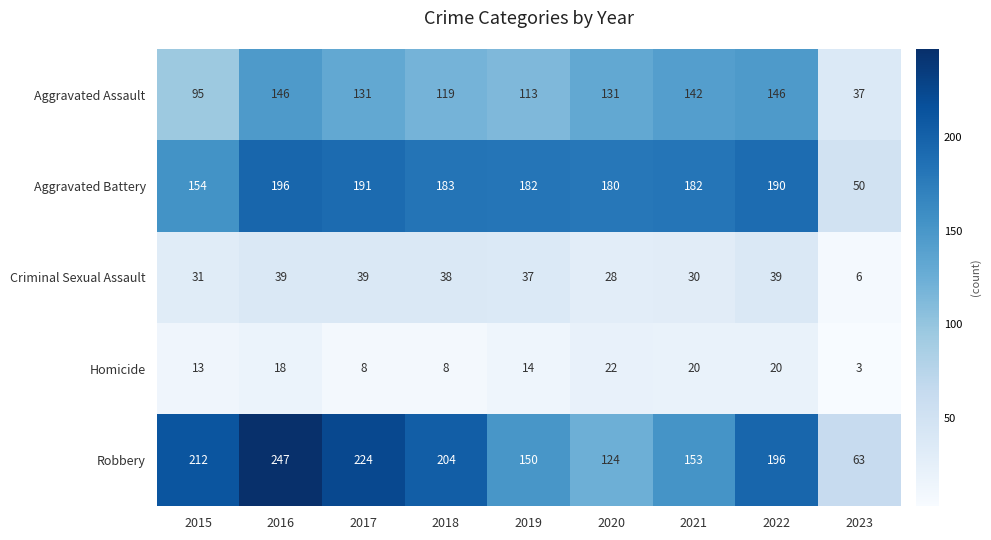

True or false: Aggravated Battery has a value of 301 at 2019.

False